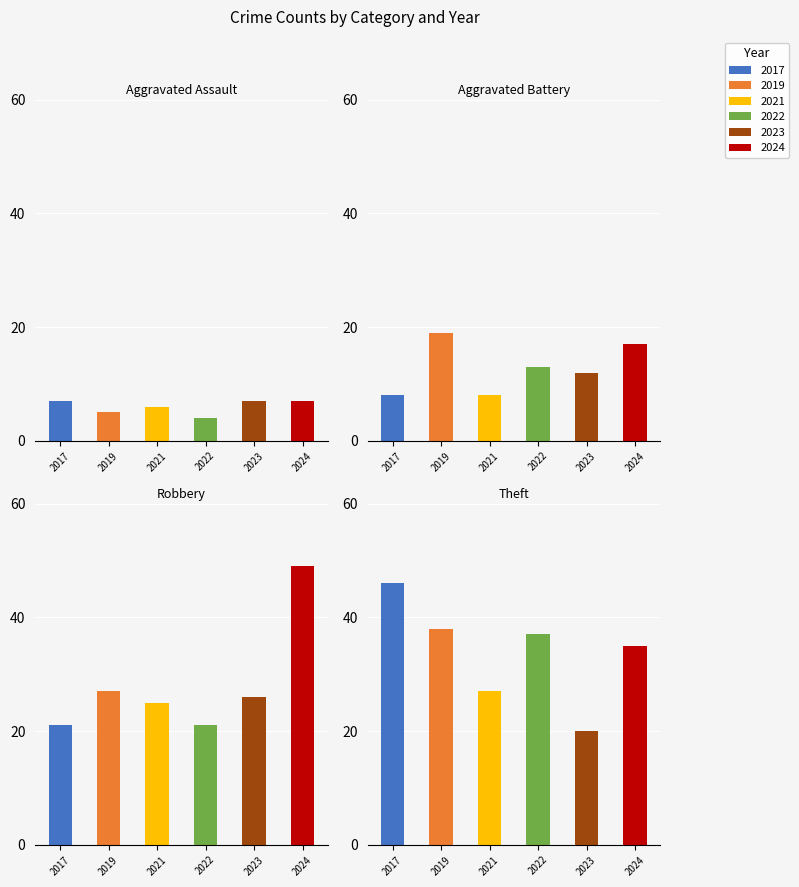

What is the spread (max minus min) of values at Robbery?

28